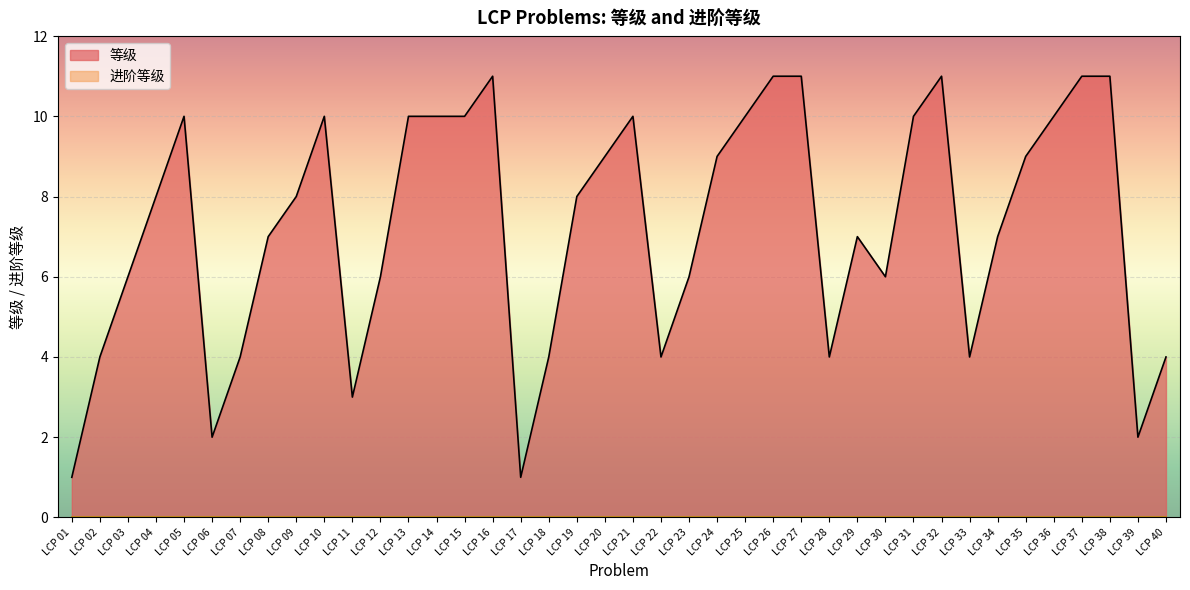

How many lines are shown in the chart?

2